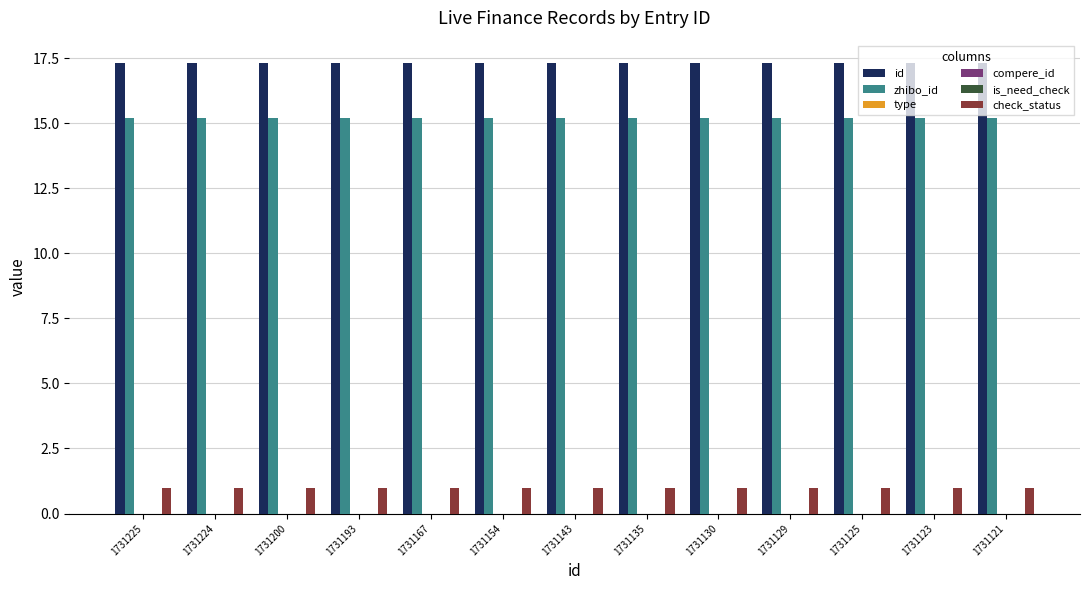

List the series in order of their peak value, highest first.

id, zhibo_id, check_status, type, compere_id, is_need_check